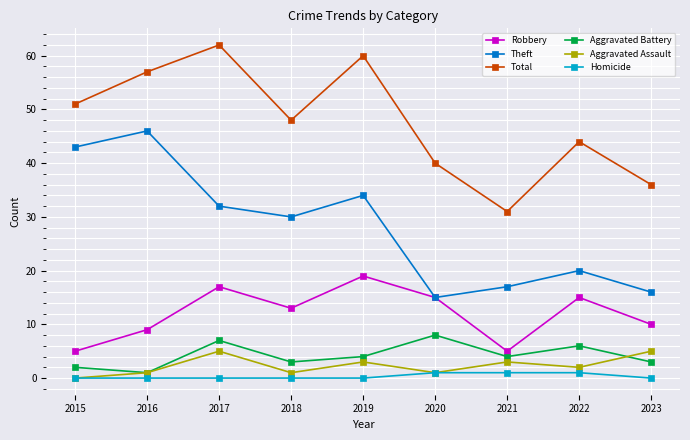

What is the sum of all Theft values?

253